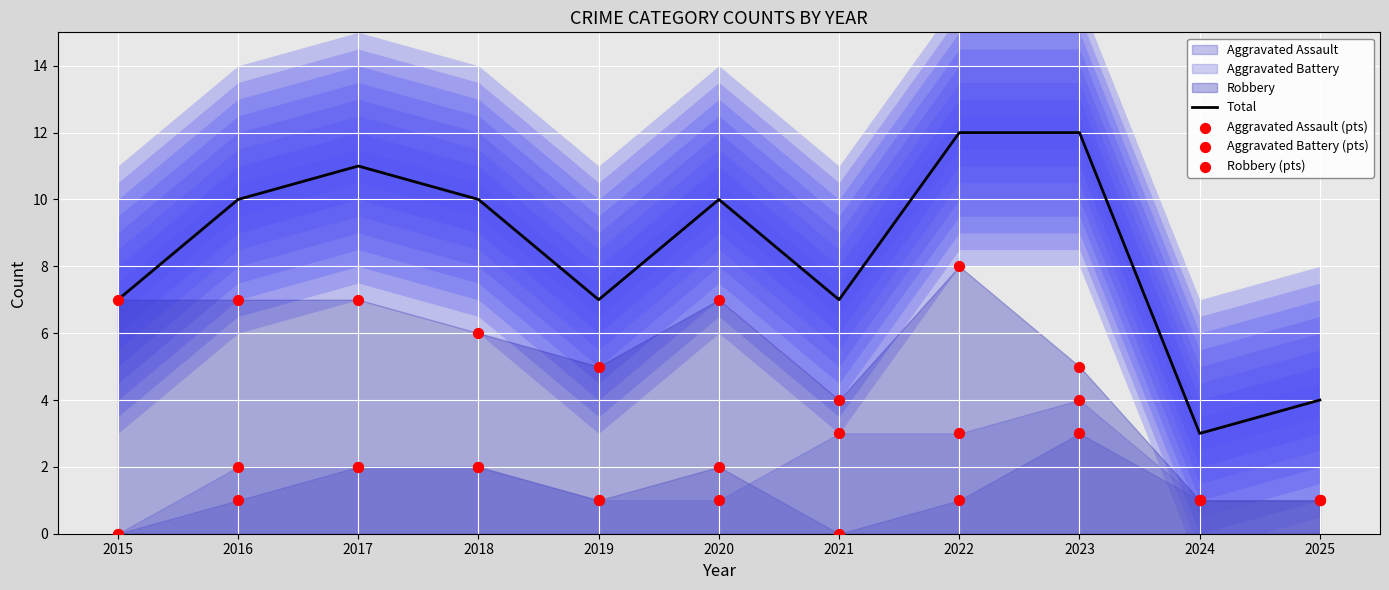

Which series contains the lowest Y value?

Aggravated Assault (pts)